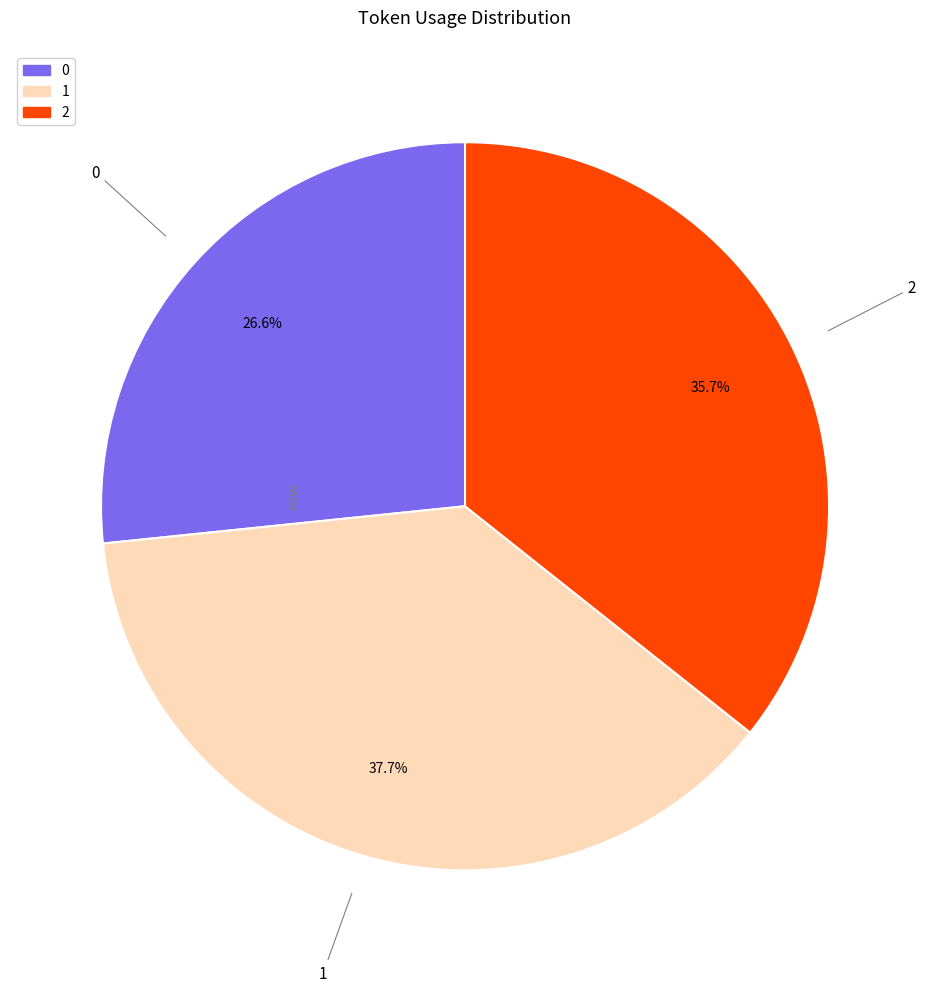

Is it true that 1 is 38% of the pie?

True